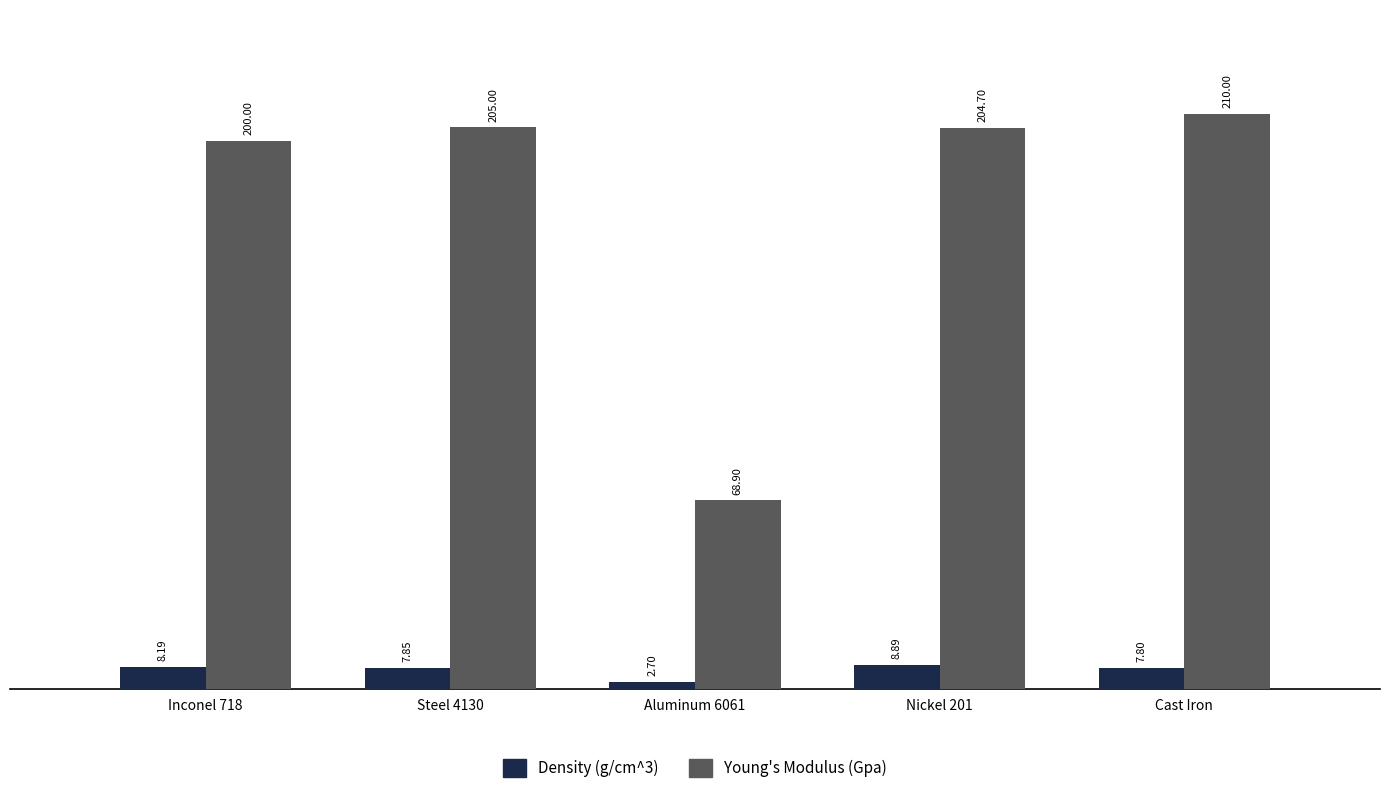

List the labels in order of Young's Modulus (Gpa) value, largest first.

Cast Iron, Steel 4130, Nickel 201, Inconel 718, Aluminum 6061